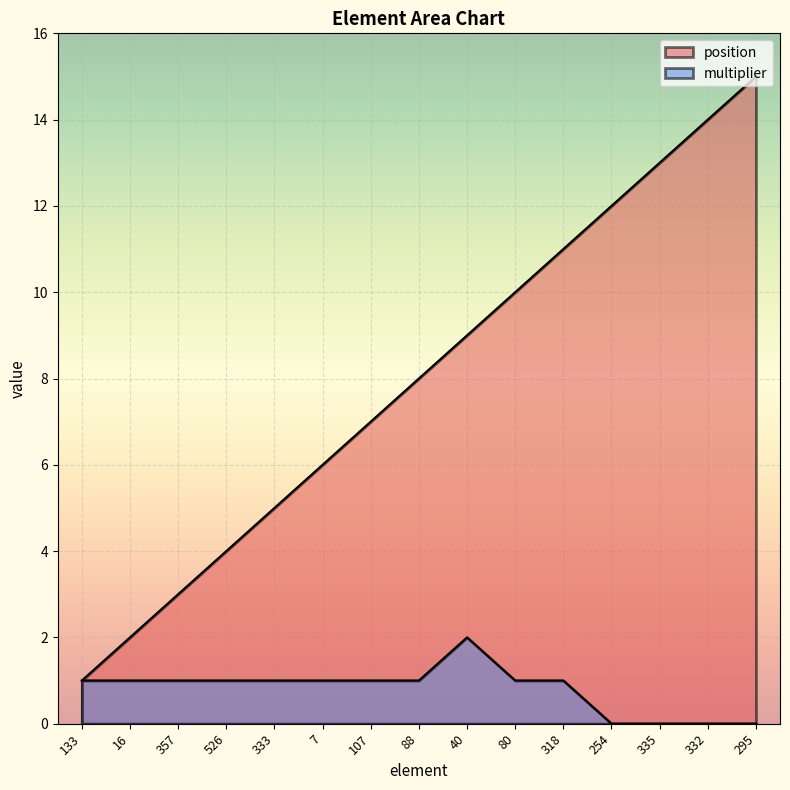

How many distinct data groups are displayed?

2